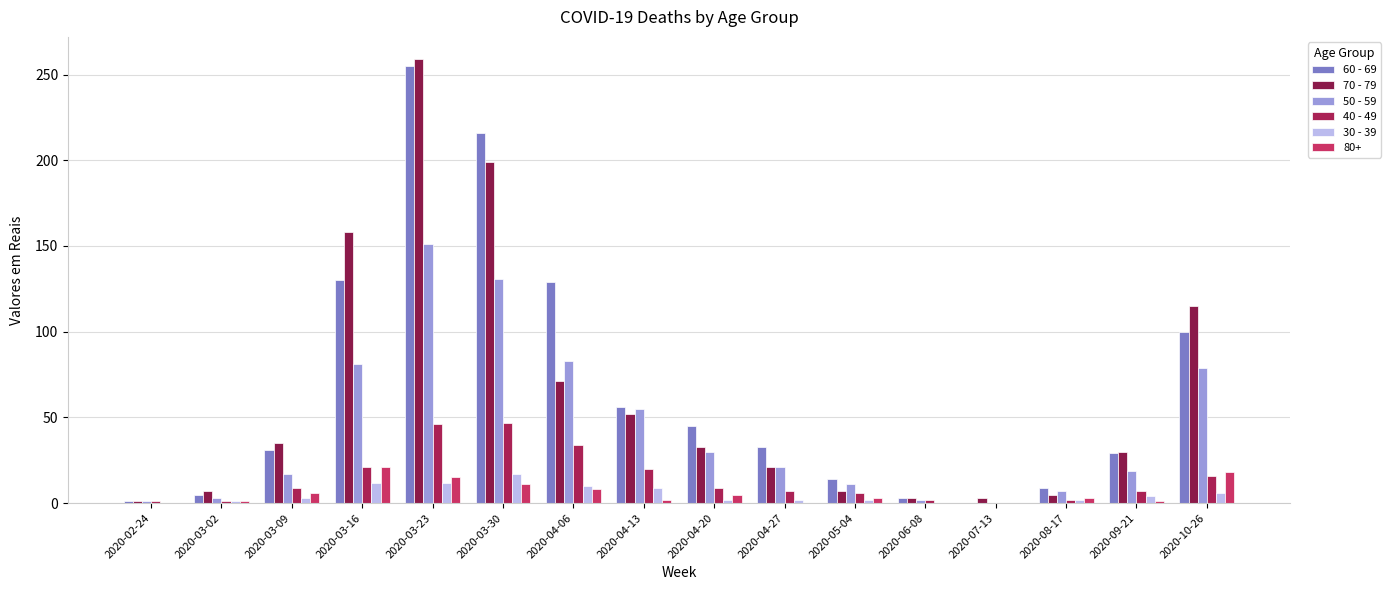

Read the 40 - 49 value at 2020-03-30, to the nearest 5.

45